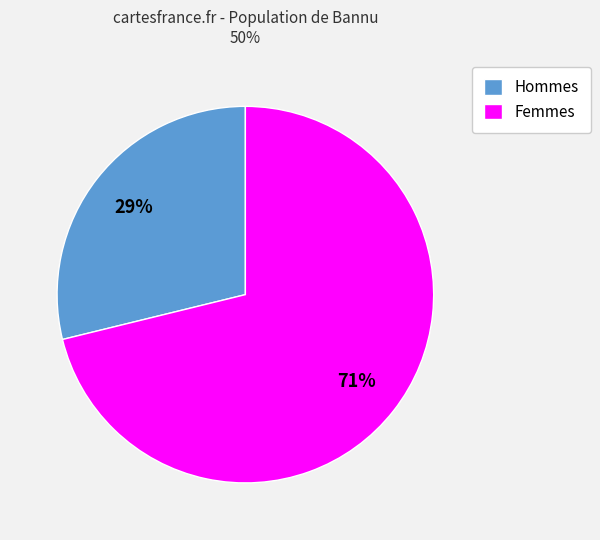

To the nearest percent, what is the average slice percentage?

50%